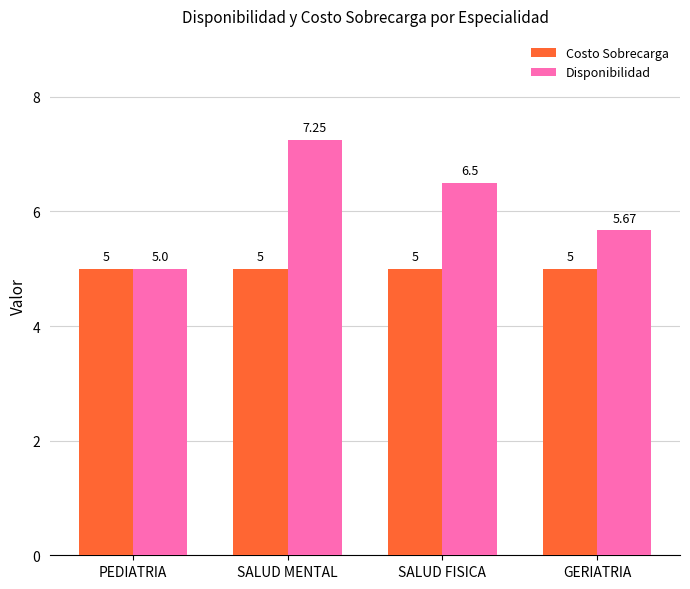

What is the total value across all series at GERIATRIA?

10.7